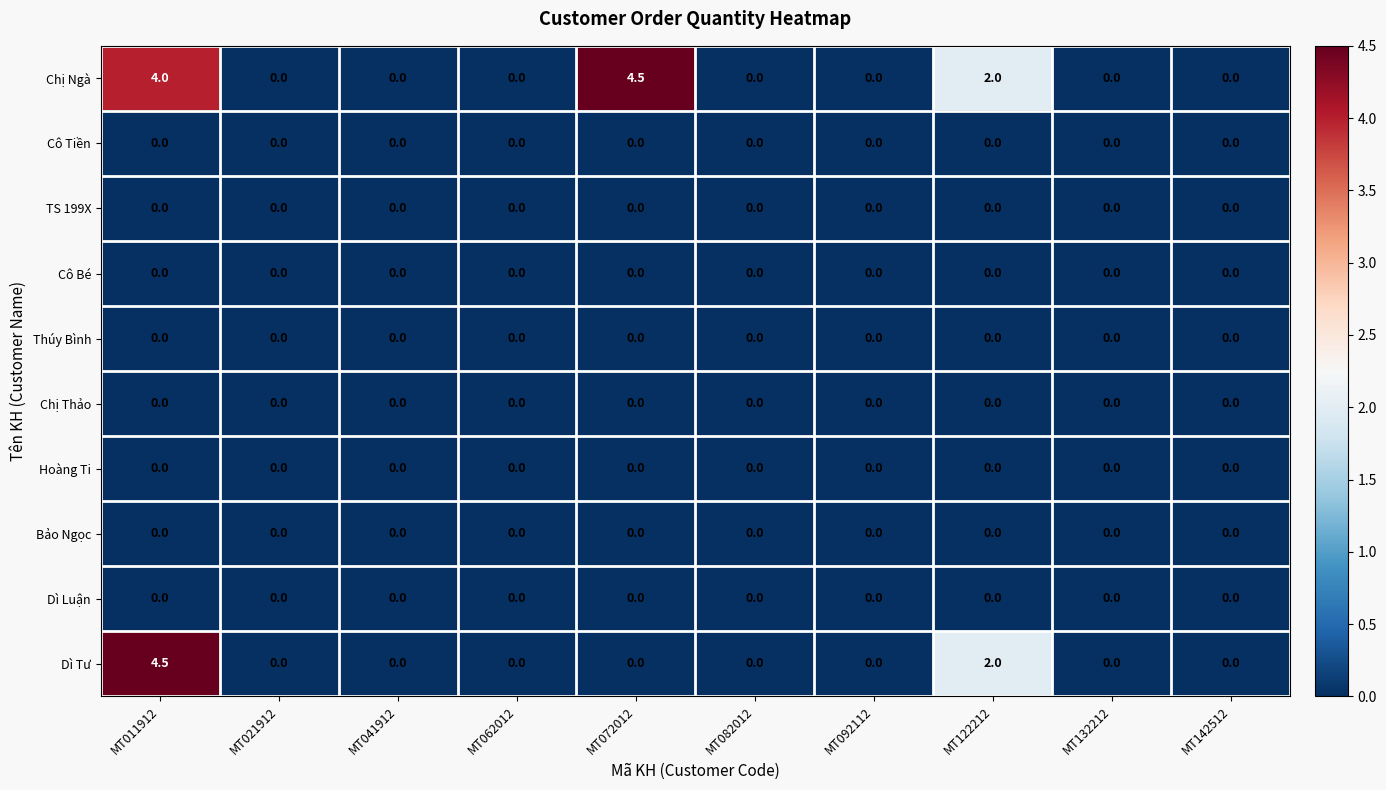

Which series has the largest total across all categories?

Chị Ngà